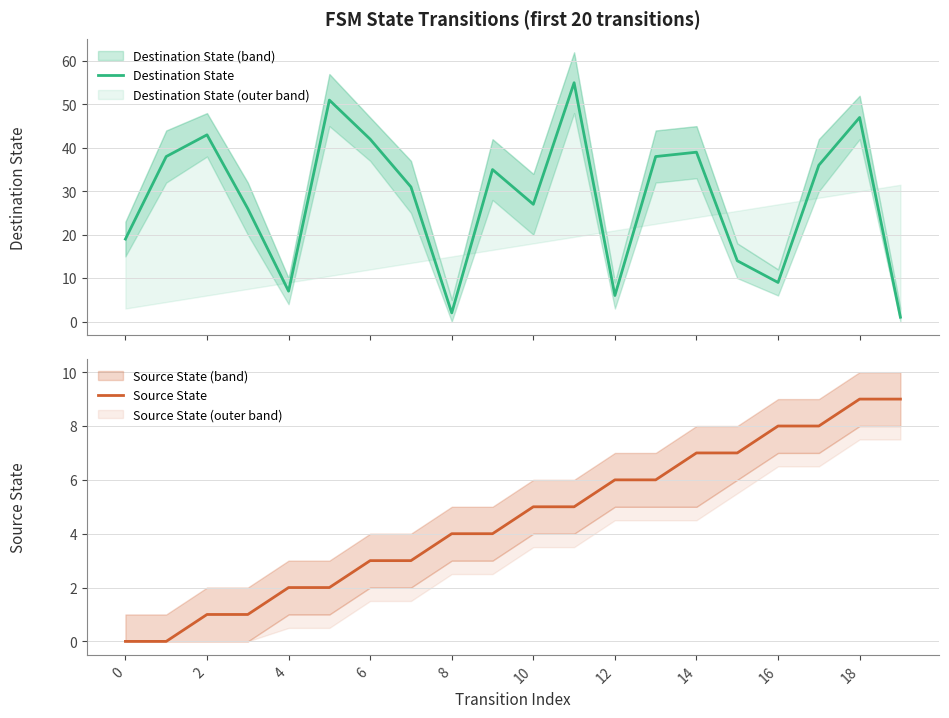

Which label corresponds to the largest value in the chart?

11